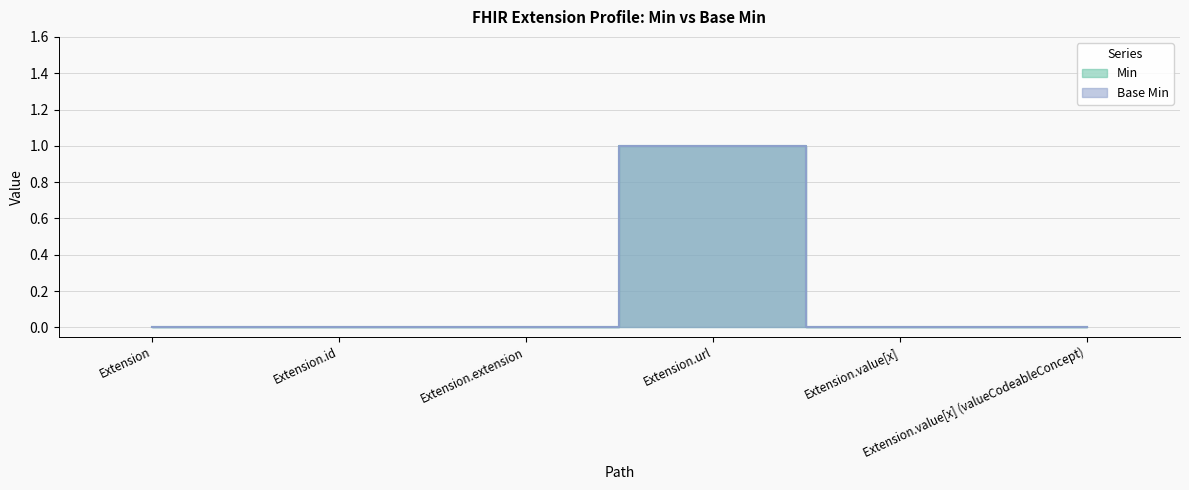

Where is Min nearest to the value 0?

Extension